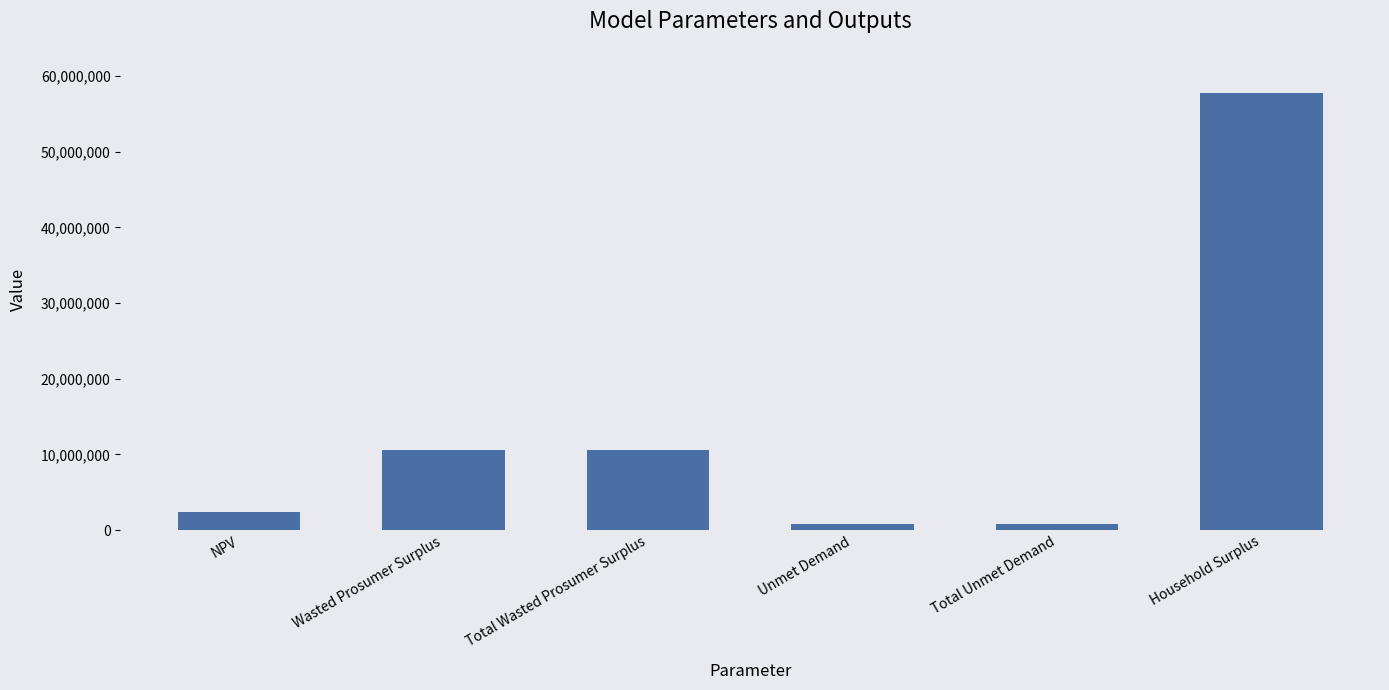

What is the approximate value at Wasted Prosumer Surplus?

10610019.9